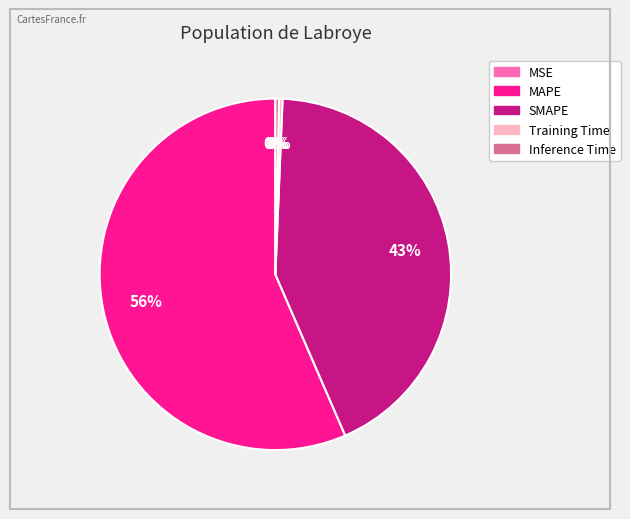

Combined, do Training Time and SMAPE account for over 50%?

No